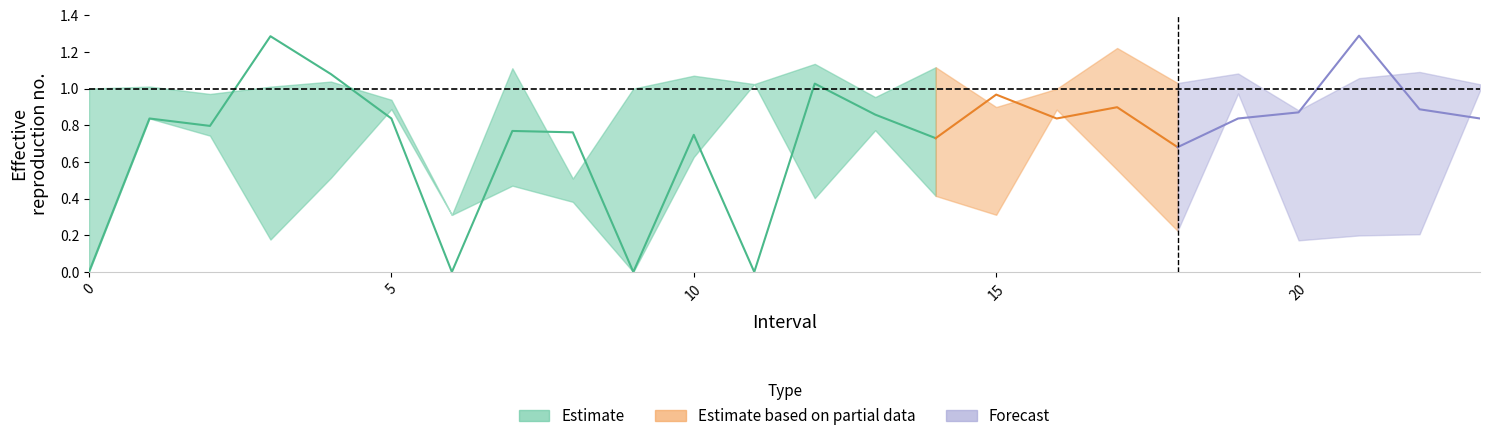

What is the difference between the second highest and second lowest values in the Zmin series?

1.0